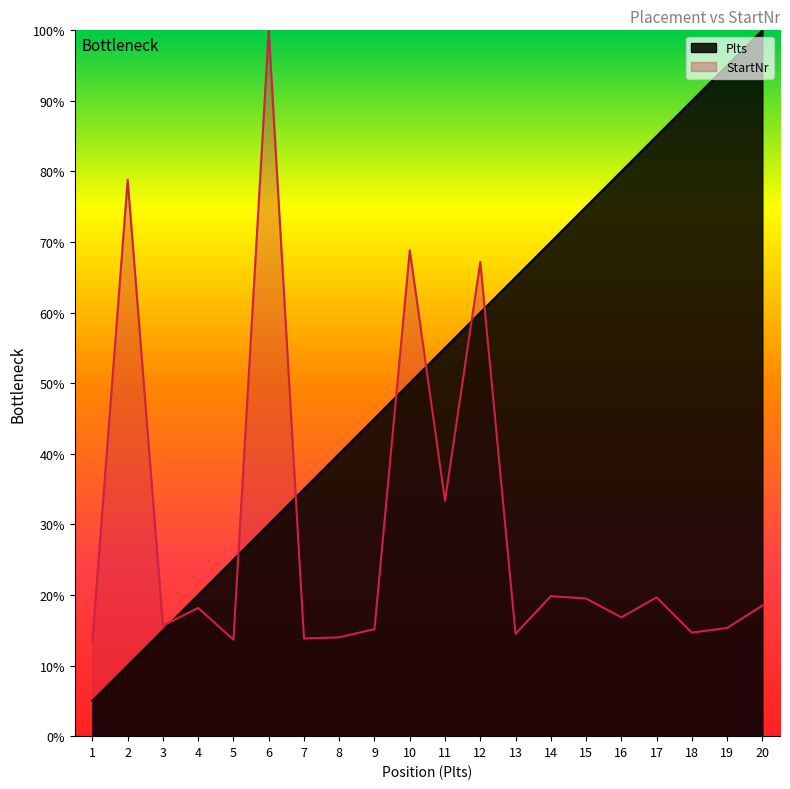

The value of StartNr at 14 is 19.8. True or false?

True